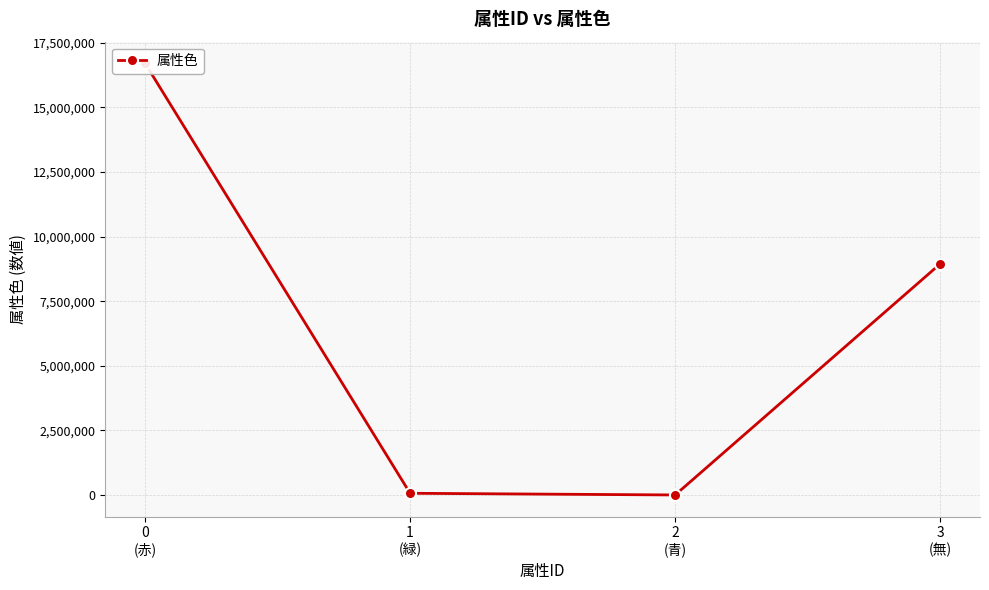

True or false: the data has more than 2 interior local peaks.

False